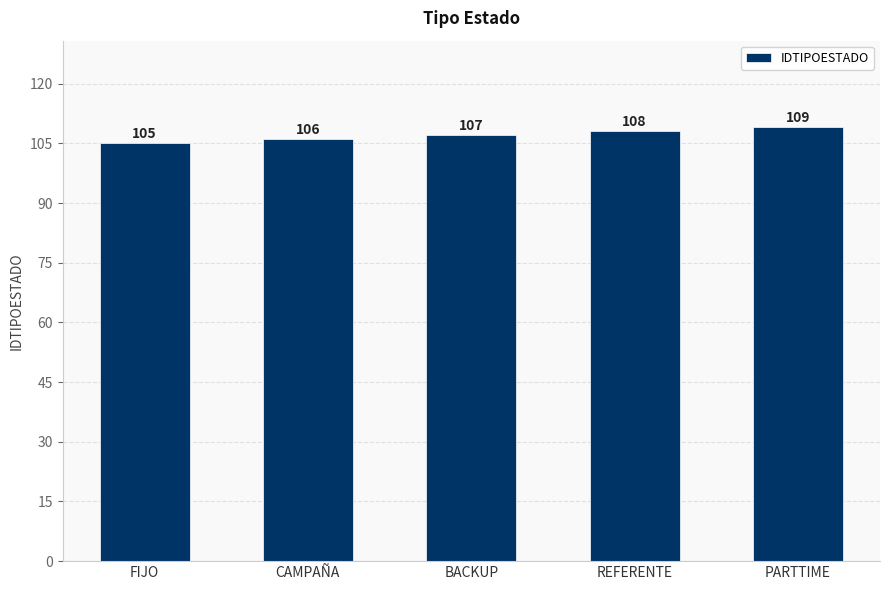

How many values are below 107?

2